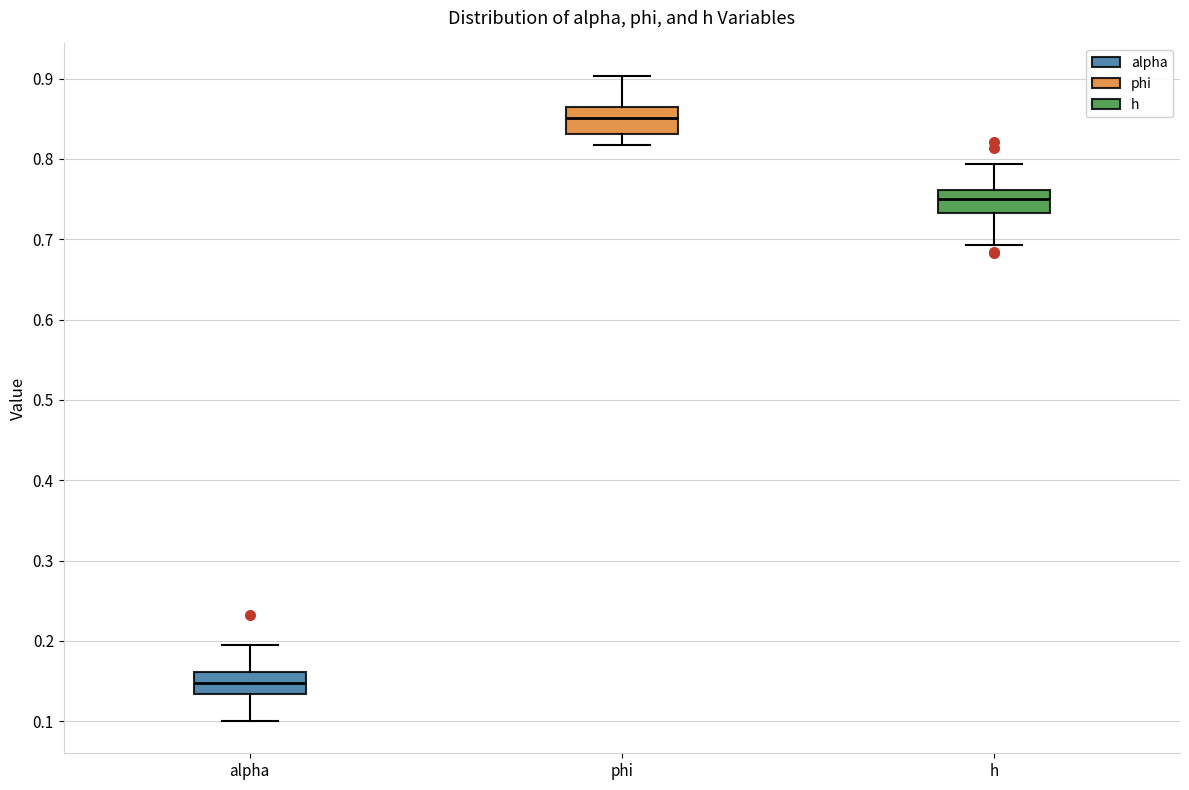

Where does the lower whisker of the box for alpha end on the y-axis? The values are not printed on the chart, so give them approximately, as read against the axis.

0.10